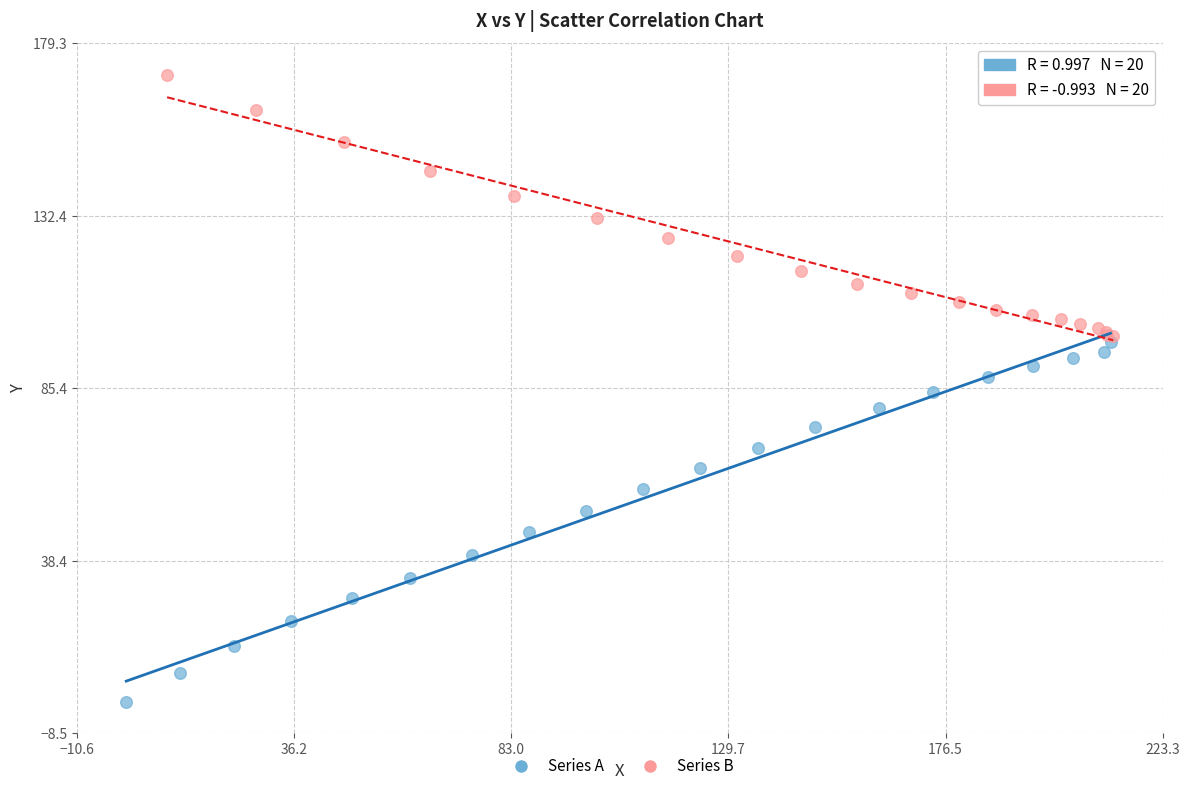

Which series reaches the minimum Y coordinate?

Series A